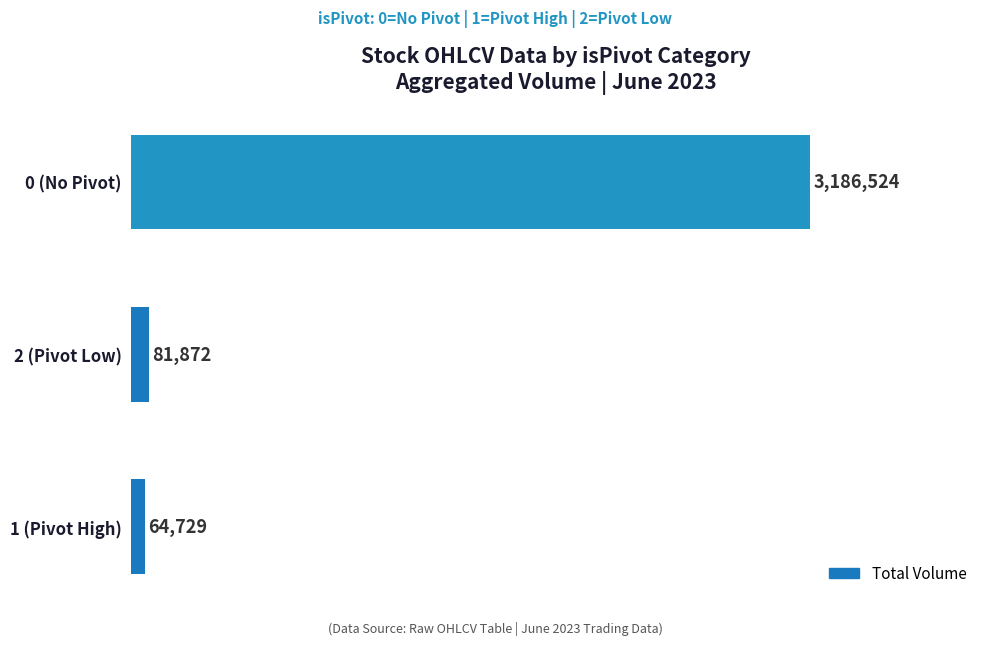

Reading bottom to top, what are all the values shown in this chart?

64729	81872	3186524